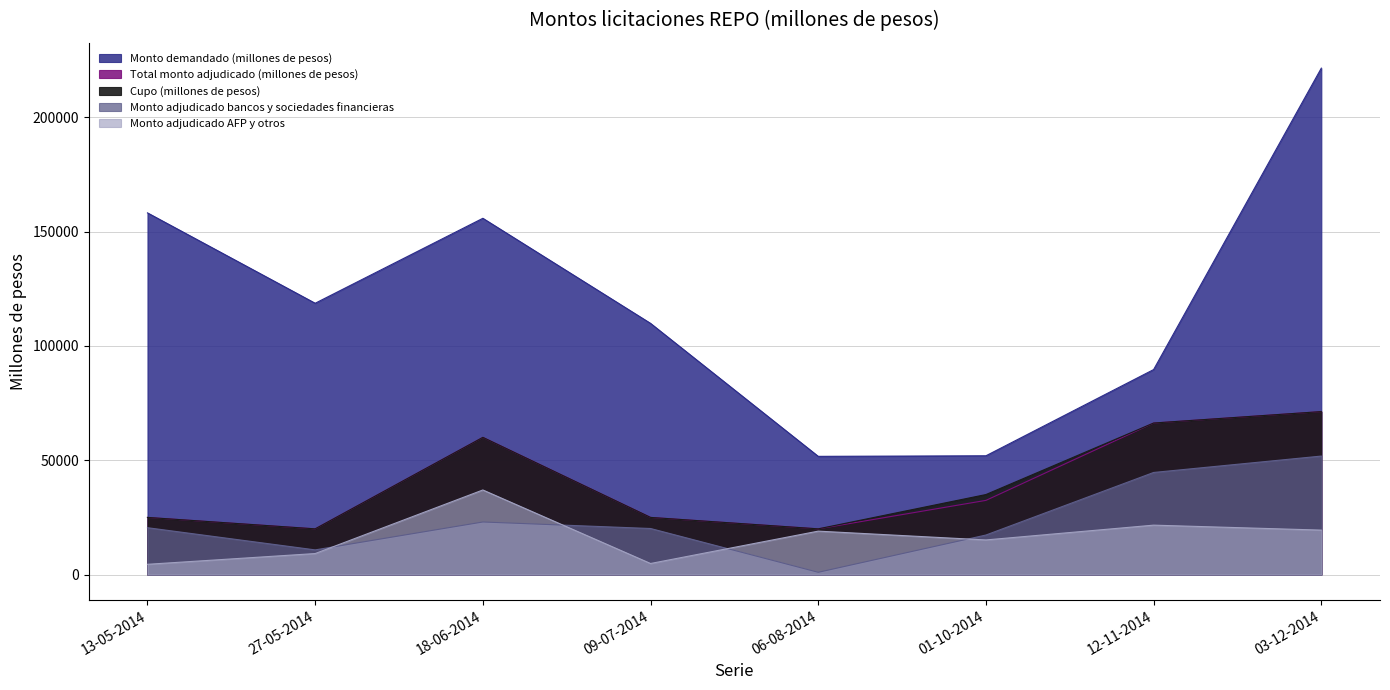

At how many categories does at least one series exceed 75086?

6